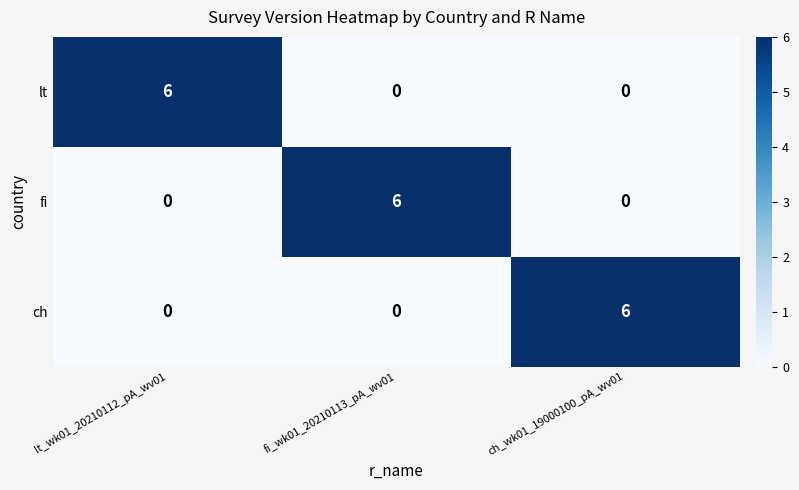

Reading left to right, transcribe all the data shown in this chart.

lt: 6	0	0
fi: 0	6	0
ch: 0	0	6